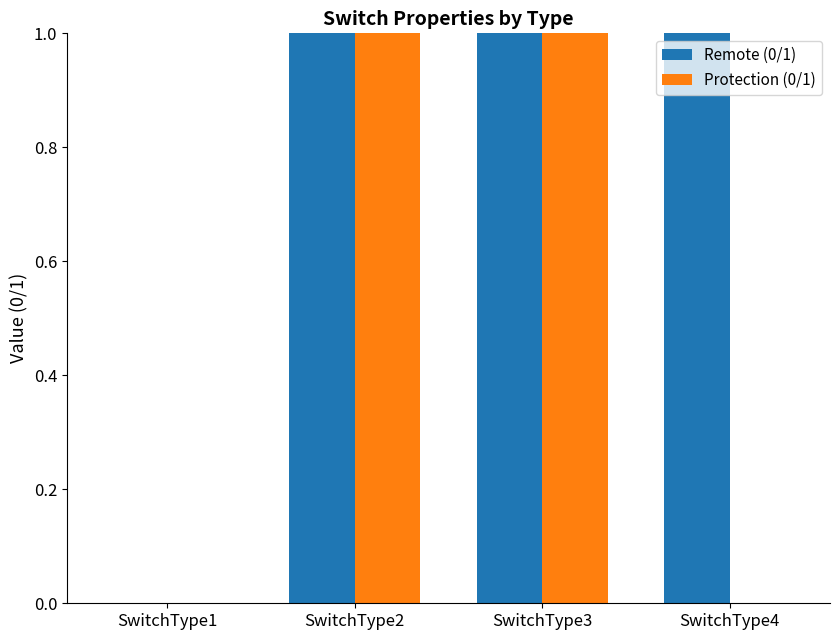

True or false: Remote (0/1) has a value of 1 at SwitchType4.

True